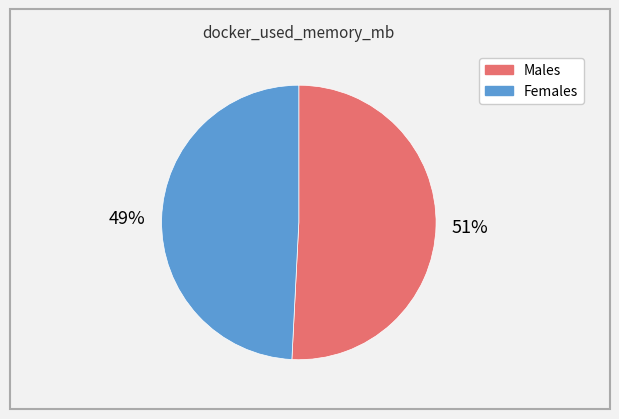

To the nearest percent, what is the average slice percentage?

50%